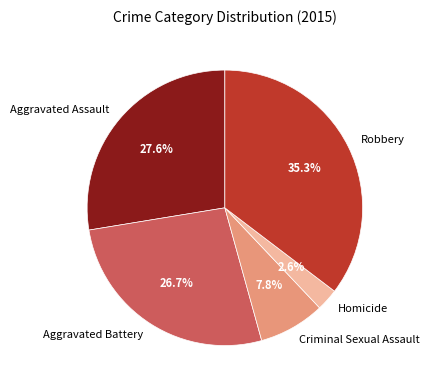

Is there a majority slice in this chart?

No